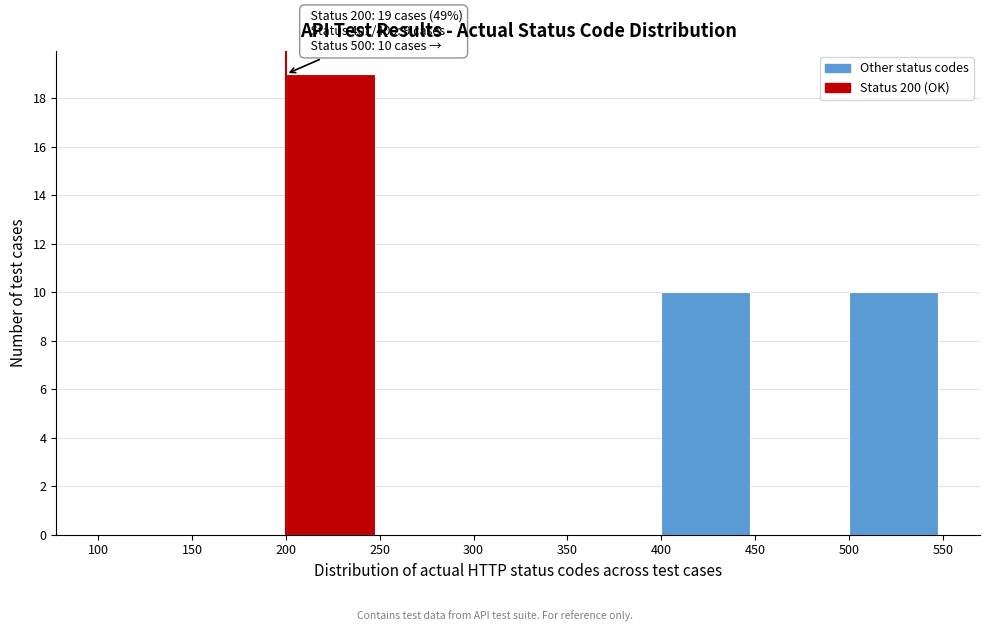

Over which range of the x-axis is the bar tallest?

200 to 250